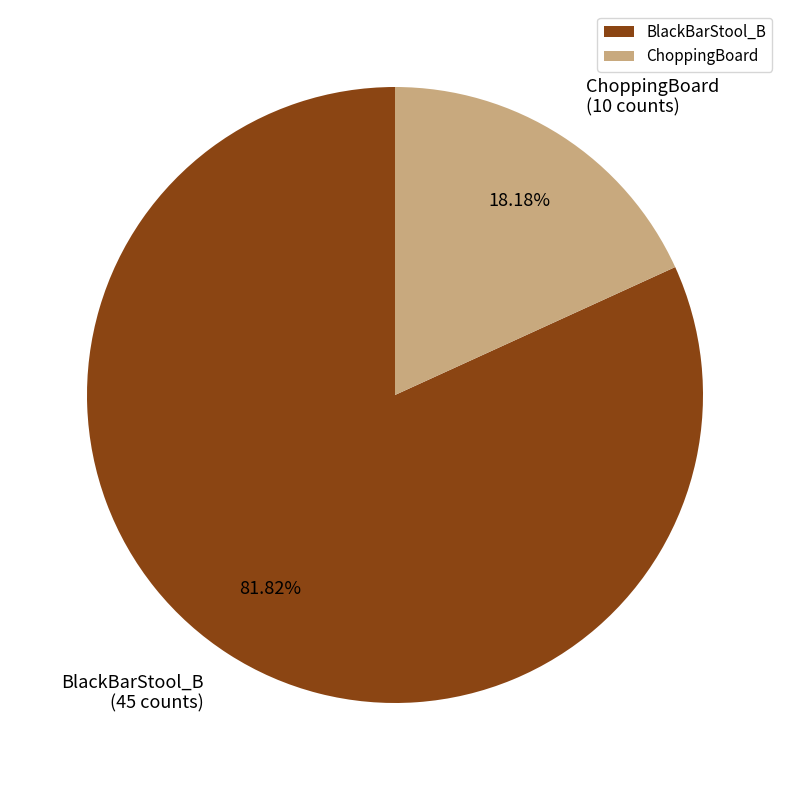

To the nearest percent, what portion does BlackBarStool_B represent?

82%